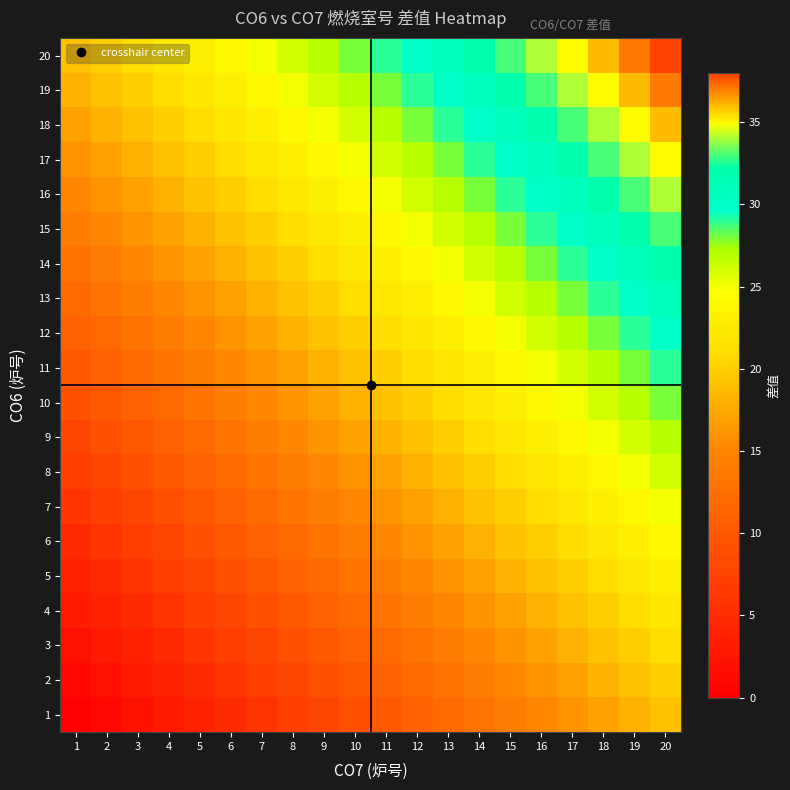

Reading left to right, transcribe all the data shown in this chart.

1: 1=0	2=1	3=2	4=3	5=4	6=5	7=6	8=7	9=8	10=9	11=10	12=11	13=12	14=13	15=14	16=15	17=16	18=17	19=18	20=19
2: 1=1	2=2	3=3	4=4	5=5	6=6	7=7	8=8	9=9	10=10	11=11	12=12	13=13	14=14	15=15	16=16	17=17	18=18	19=19	20=20
3: 1=2	2=3	3=4	4=5	5=6	6=7	7=8	8=9	9=10	10=11	11=12	12=13	13=14	14=15	15=16	16=17	17=18	18=19	19=20	20=21
4: 1=3	2=4	3=5	4=6	5=7	6=8	7=9	8=10	9=11	10=12	11=13	12=14	13=15	14=16	15=17	16=18	17=19	18=20	19=21	20=22
5: 1=4	2=5	3=6	4=7	5=8	6=9	7=10	8=11	9=12	10=13	11=14	12=15	13=16	14=17	15=18	16=19	17=20	18=21	19=22	20=23
6: 1=5	2=6	3=7	4=8	5=9	6=10	7=11	8=12	9=13	10=14	11=15	12=16	13=17	14=18	15=19	16=20	17=21	18=22	19=23	20=24
7: 1=6	2=7	3=8	4=9	5=10	6=11	7=12	8=13	9=14	10=15	11=16	12=17	13=18	14=19	15=20	16=21	17=22	18=23	19=24	20=25
8: 1=7	2=8	3=9	4=10	5=11	6=12	7=13	8=14	9=15	10=16	11=17	12=18	13=19	14=20	15=21	16=22	17=23	18=24	19=25	20=26
9: 1=8	2=9	3=10	4=11	5=12	6=13	7=14	8=15	9=16	10=17	11=18	12=19	13=20	14=21	15=22	16=23	17=24	18=25	19=26	20=27
10: 1=9	2=10	3=11	4=12	5=13	6=14	7=15	8=16	9=17	10=18	11=19	12=20	13=21	14=22	15=23	16=24	17=25	18=26	19=27	20=28
11: 1=10	2=11	3=12	4=13	5=14	6=15	7=16	8=17	9=18	10=19	11=20	12=21	13=22	14=23	15=24	16=25	17=26	18=27	19=28	20=29
12: 1=11	2=12	3=13	4=14	5=15	6=16	7=17	8=18	9=19	10=20	11=21	12=22	13=23	14=24	15=25	16=26	17=27	18=28	19=29	20=30
13: 1=12	2=13	3=14	4=15	5=16	6=17	7=18	8=19	9=20	10=21	11=22	12=23	13=24	14=25	15=26	16=27	17=28	18=29	19=30	20=31
14: 1=13	2=14	3=15	4=16	5=17	6=18	7=19	8=20	9=21	10=22	11=23	12=24	13=25	14=26	15=27	16=28	17=29	18=30	19=31	20=32
15: 1=14	2=15	3=16	4=17	5=18	6=19	7=20	8=21	9=22	10=23	11=24	12=25	13=26	14=27	15=28	16=29	17=30	18=31	19=32	20=33
16: 1=15	2=16	3=17	4=18	5=19	6=20	7=21	8=22	9=23	10=24	11=25	12=26	13=27	14=28	15=29	16=30	17=31	18=32	19=33	20=34
17: 1=16	2=17	3=18	4=19	5=20	6=21	7=22	8=23	9=24	10=25	11=26	12=27	13=28	14=29	15=30	16=31	17=32	18=33	19=34	20=35
18: 1=17	2=18	3=19	4=20	5=21	6=22	7=23	8=24	9=25	10=26	11=27	12=28	13=29	14=30	15=31	16=32	17=33	18=34	19=35	20=36
19: 1=18	2=19	3=20	4=21	5=22	6=23	7=24	8=25	9=26	10=27	11=28	12=29	13=30	14=31	15=32	16=33	17=34	18=35	19=36	20=37
20: 1=19	2=20	3=21	4=22	5=23	6=24	7=25	8=26	9=27	10=28	11=29	12=30	13=31	14=32	15=33	16=34	17=35	18=36	19=37	20=38